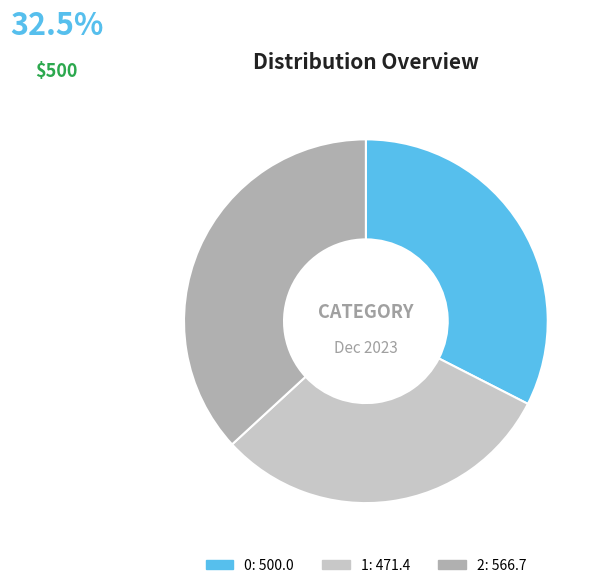

Approximately how many times larger is the value at 1 compared to 0?

0.9